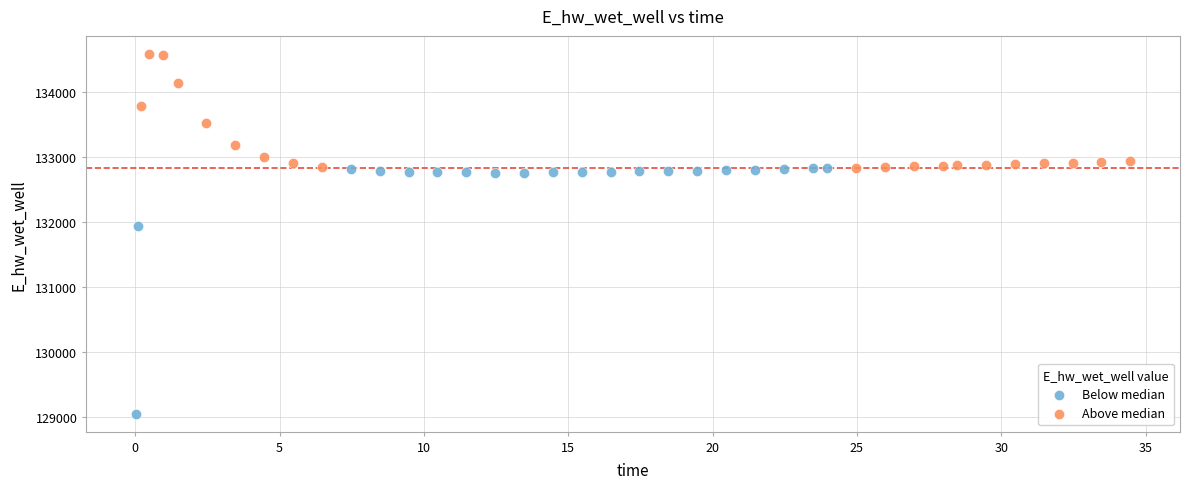

What are all the series names shown in the legend?

Below median, Above median